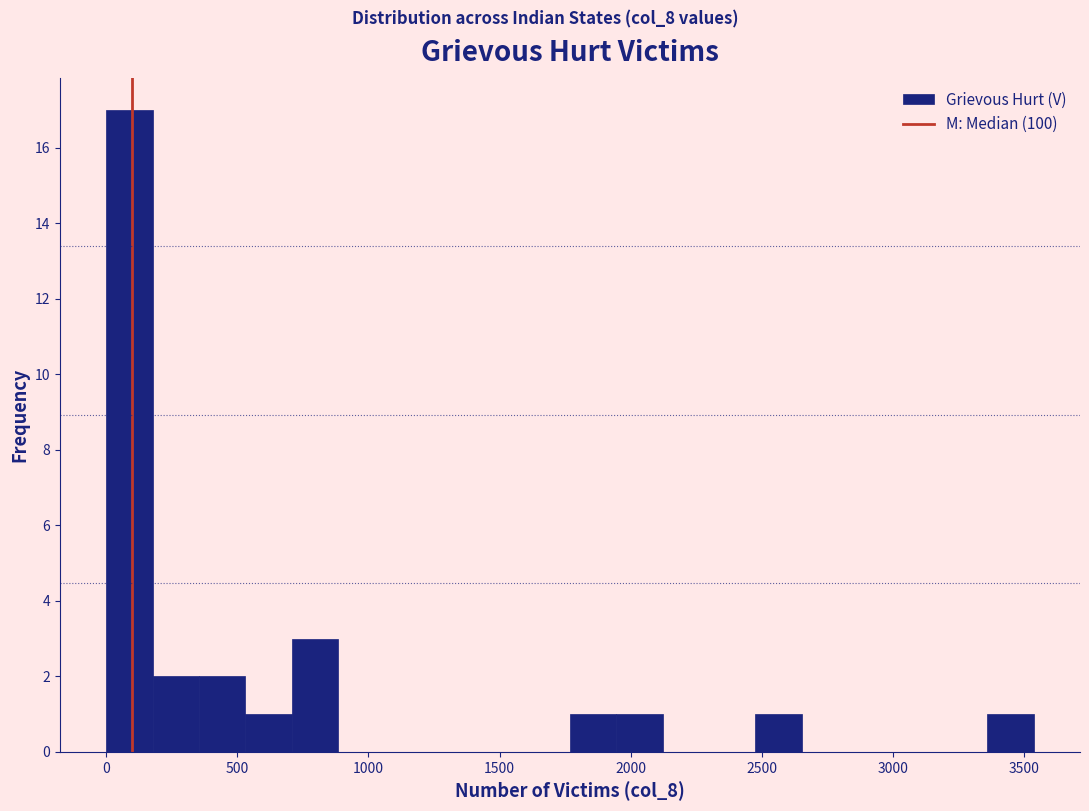

Read against the x-axis, roughly where is the centre of the tallest bar?

100